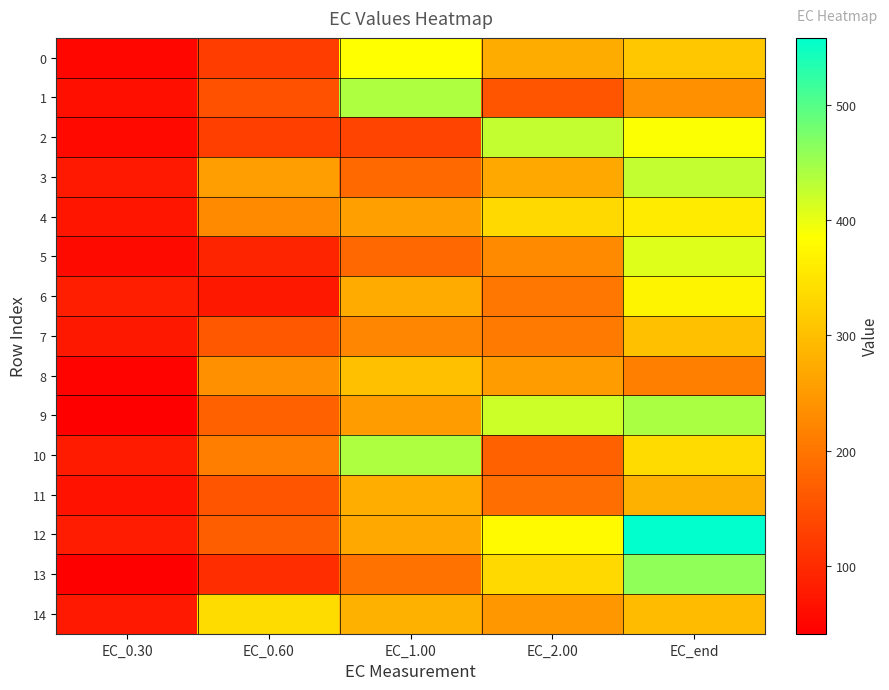

Which series has the largest total across all categories?

12